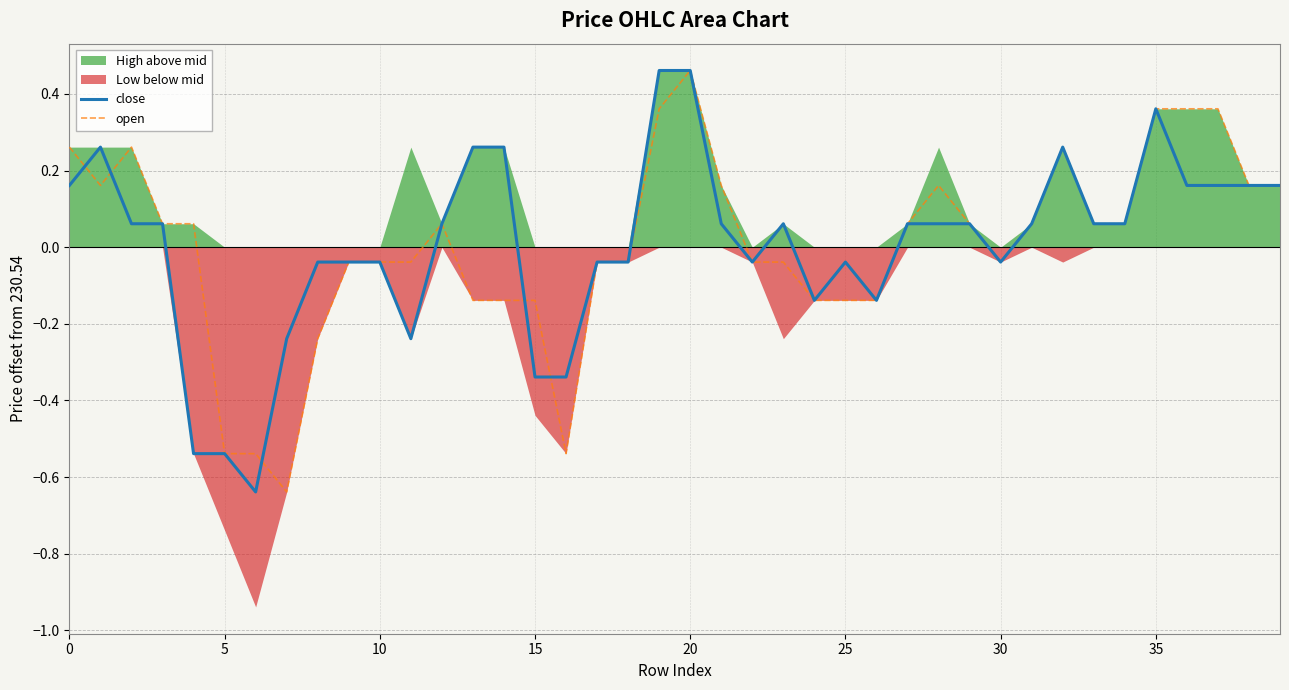

What value does the open series have at 15?

-0.1